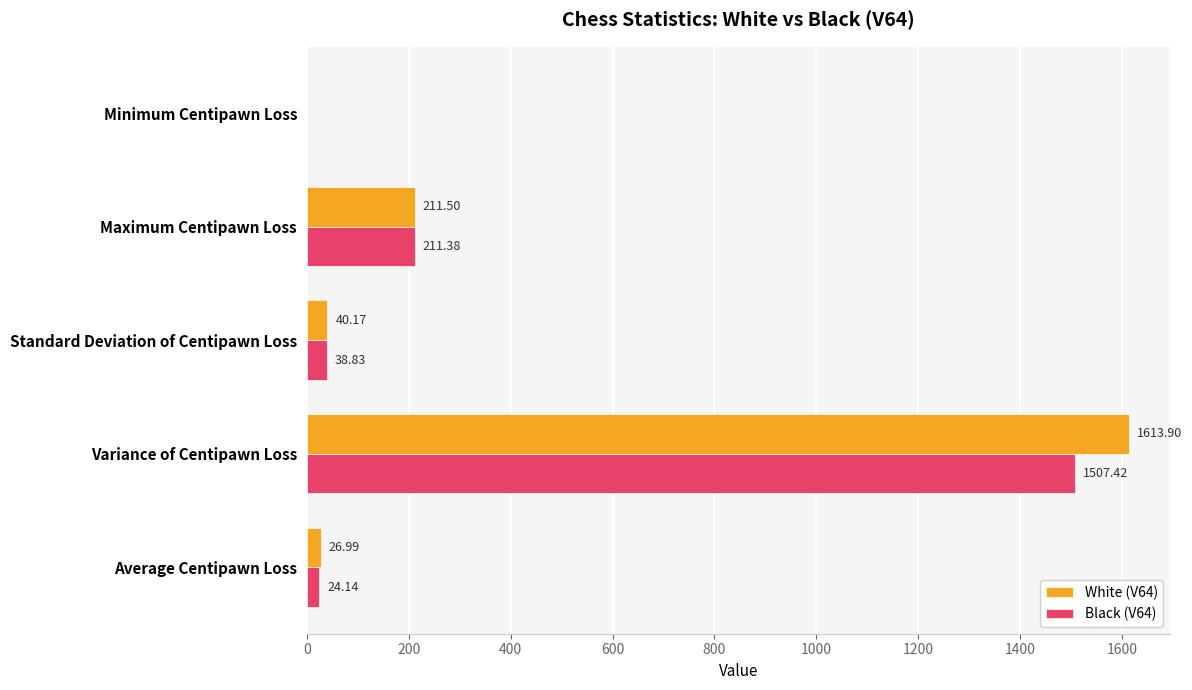

What is the sum of the Black (V64) values at Maximum Centipawn Loss and Standard Deviation of Centipawn Loss?

250.2